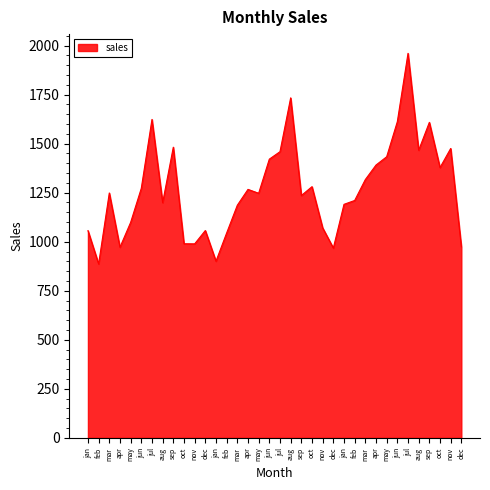

What is the sum of all values?

45703.3